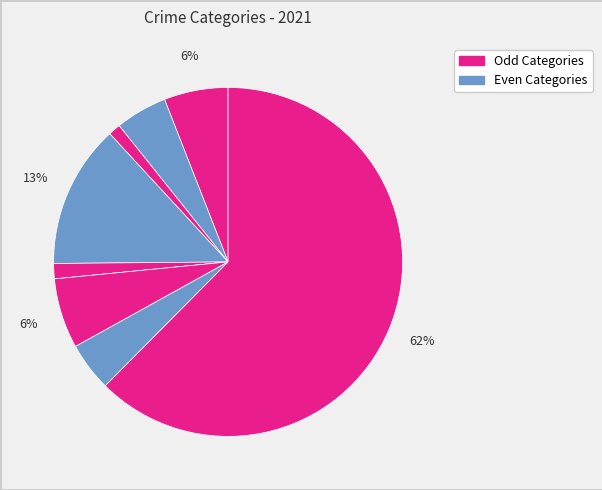

To the nearest percent, what is the average slice percentage?

11%